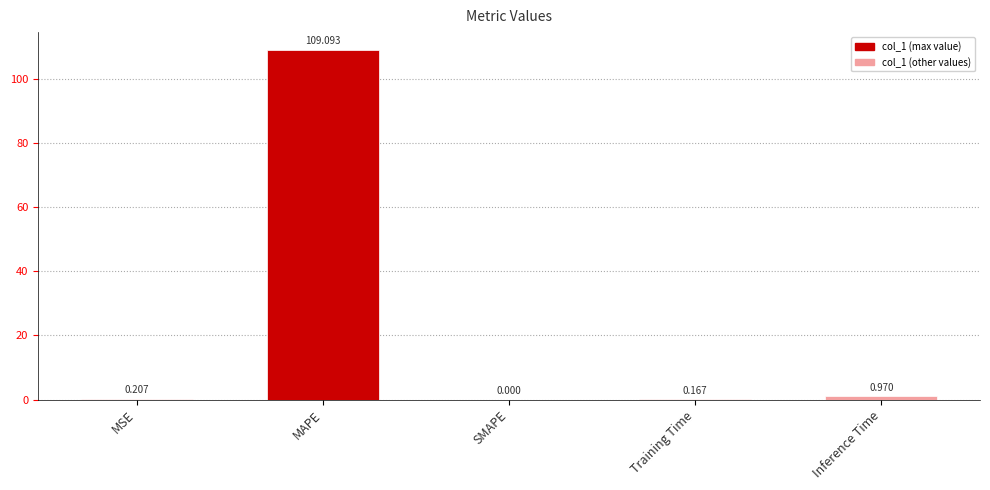

Which label corresponds to the largest value in the chart?

MAPE